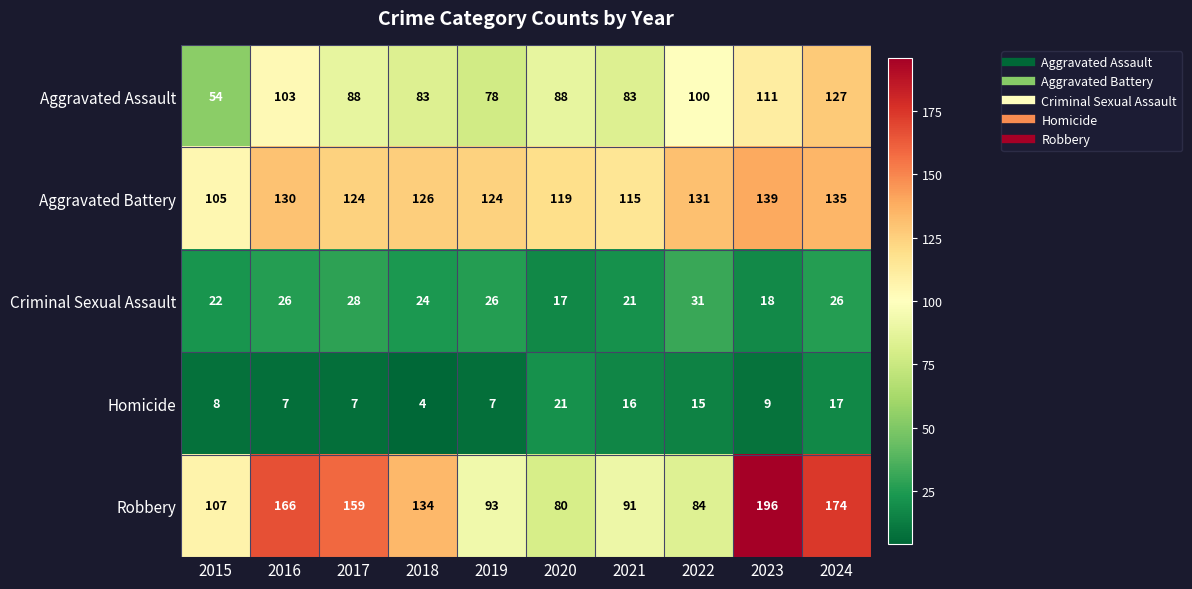

What value does the Aggravated Assault series have at 2015?

54